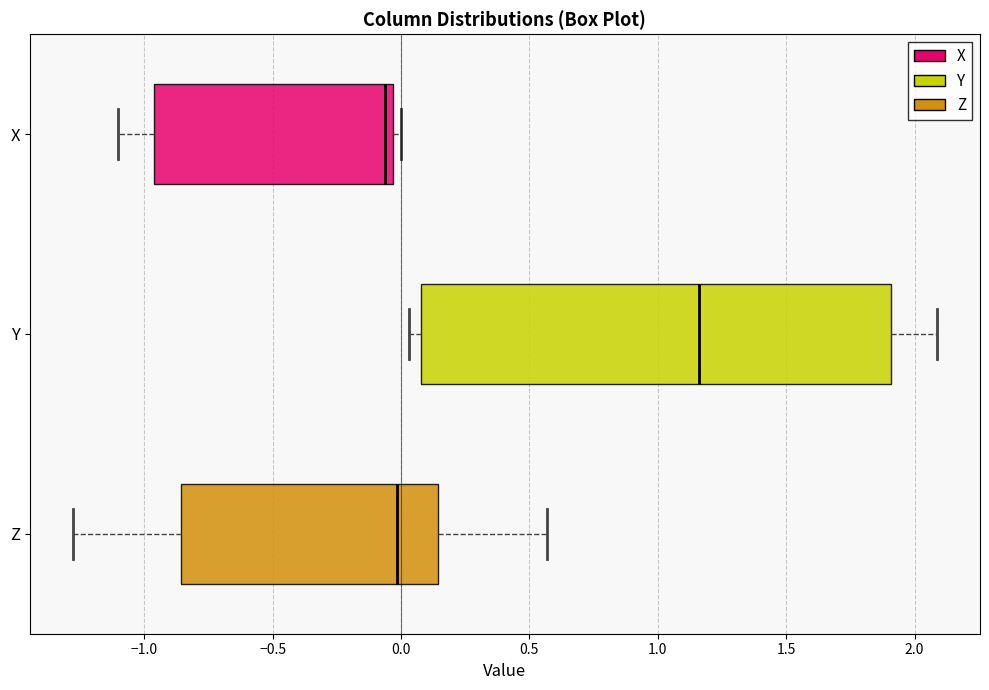

Which box's median line is the furthest to the right?

Y